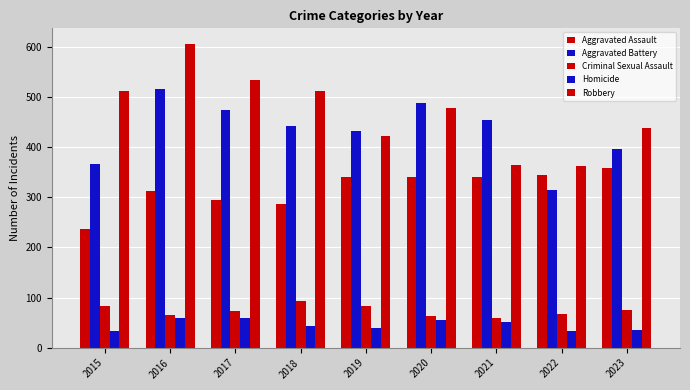

How many data points in Aggravated Battery are less than 442?

4